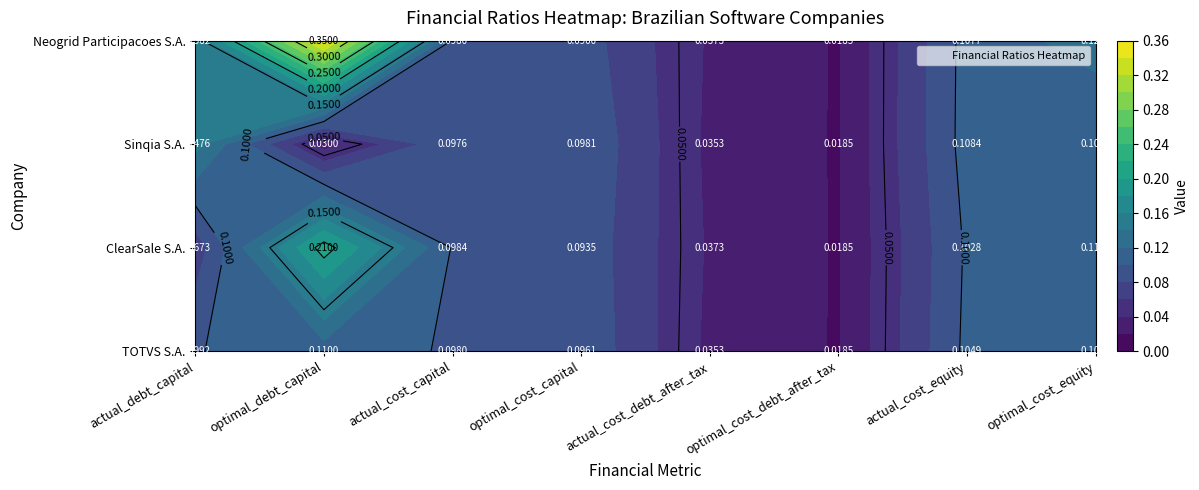

Is the value of ClearSale S.A. at actual_debt_capital greater than the value of Sinqia S.A. at actual_cost_equity?

No